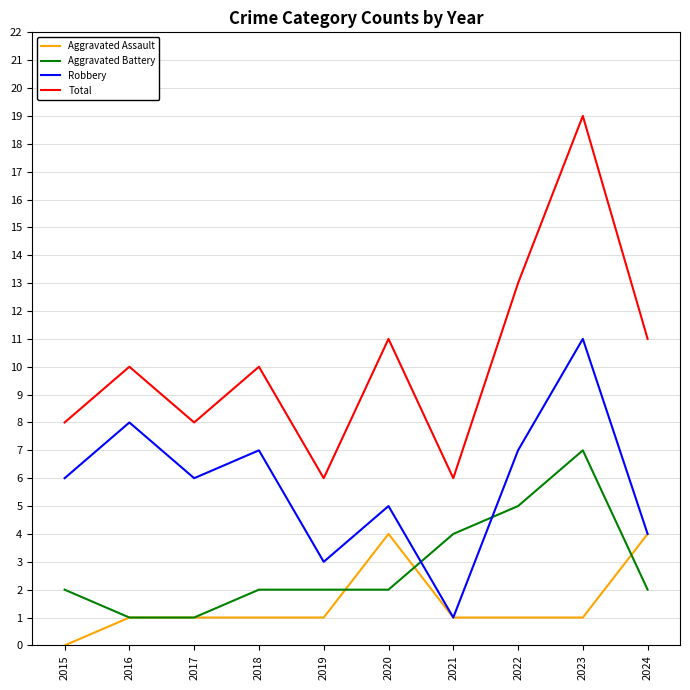

True or false: Aggravated Battery and Total cross at least once.

False